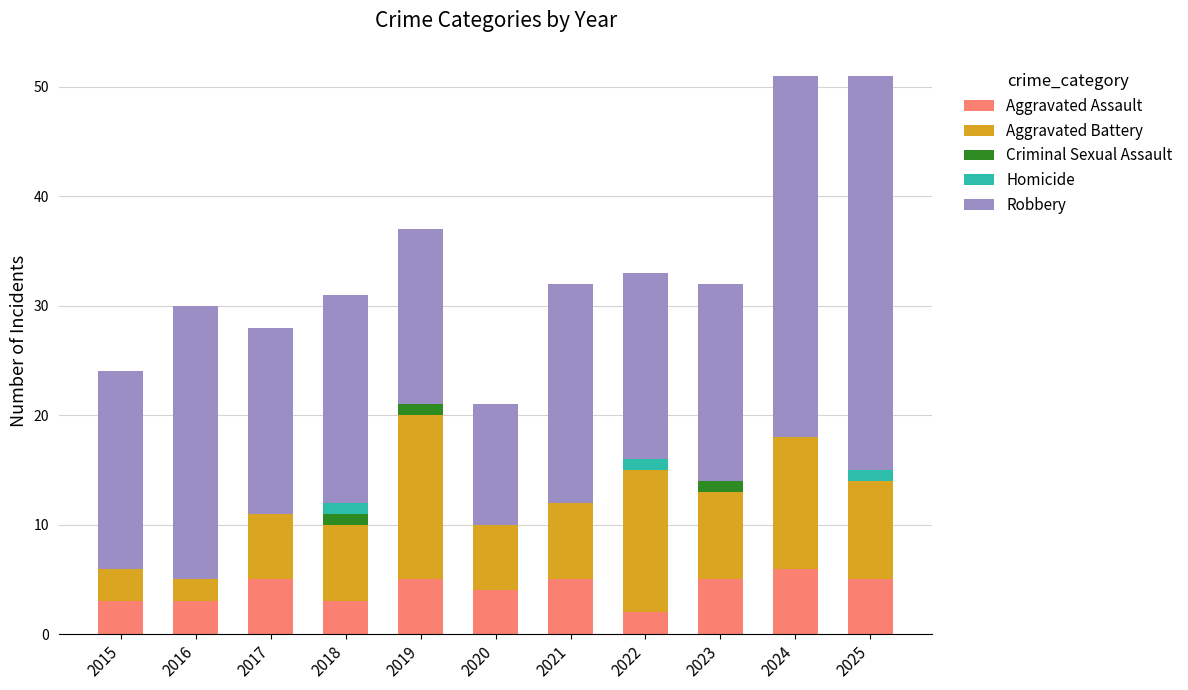

How many series are shown in this chart?

5